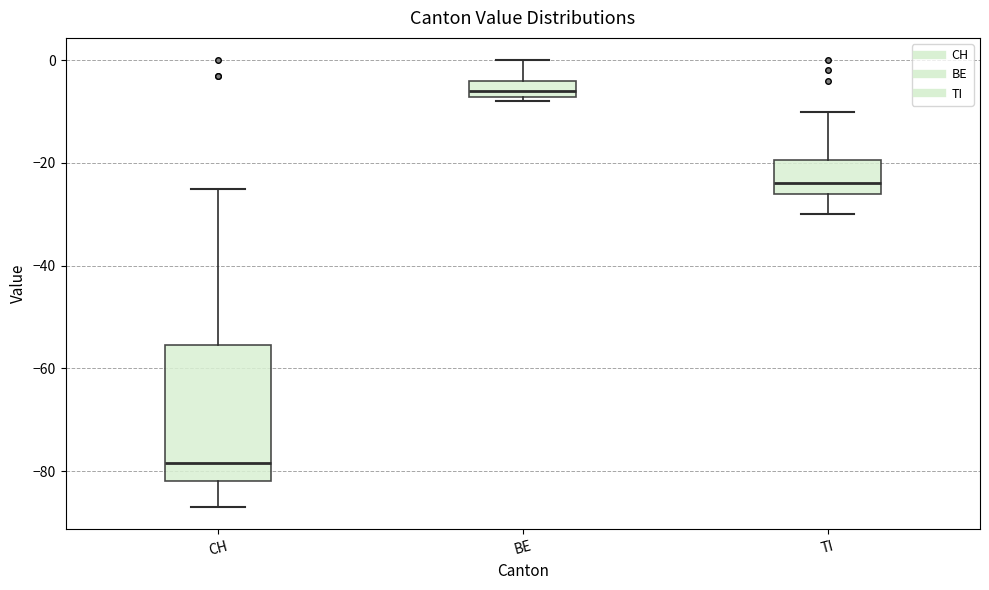

Reading left to right, transcribe this box plot: for each box, give where its median line is, the range the box spans, and where its two whiskers end, as read against the y-axis. The values are not printed on the chart, so give them approximately, as read against the axis.

CH: median -78, box -82 to -56, whiskers -86 to -24
BE: median -6, box -8 to -4, whiskers -8 (just below the box's lower edge) to 0
TI: median -24, box -26 to -20, whiskers -30 to -10